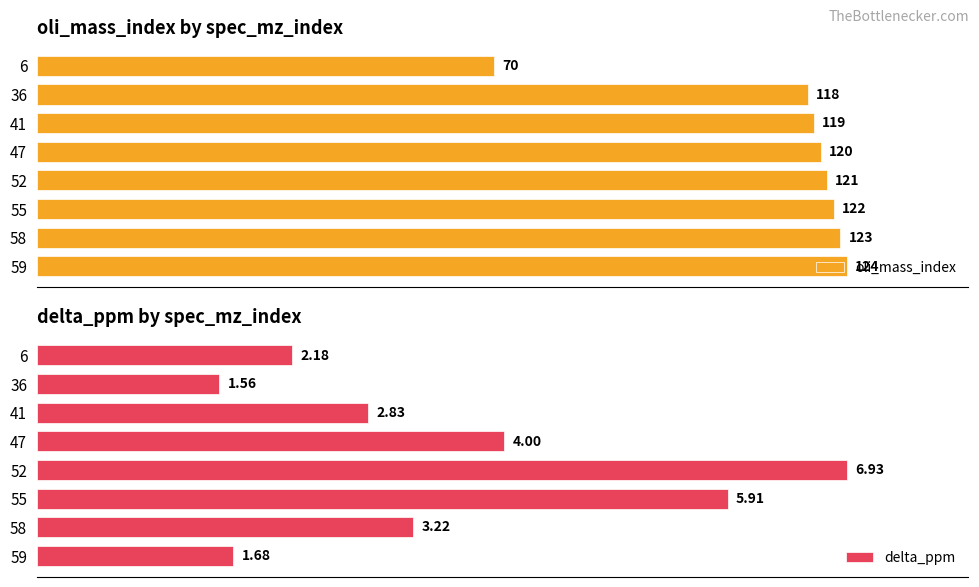

List the labels in order of delta_ppm value, smallest first.

36, 59, 6, 41, 58, 47, 55, 52